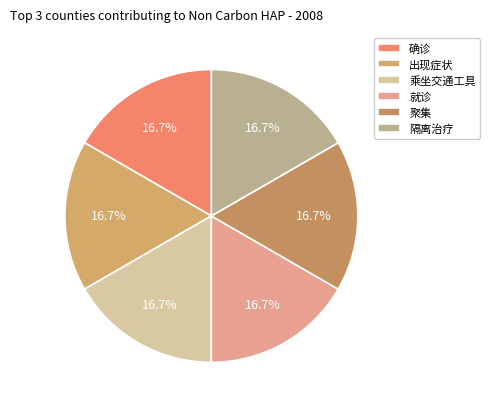

What is the smallest slice in the pie chart?

确诊